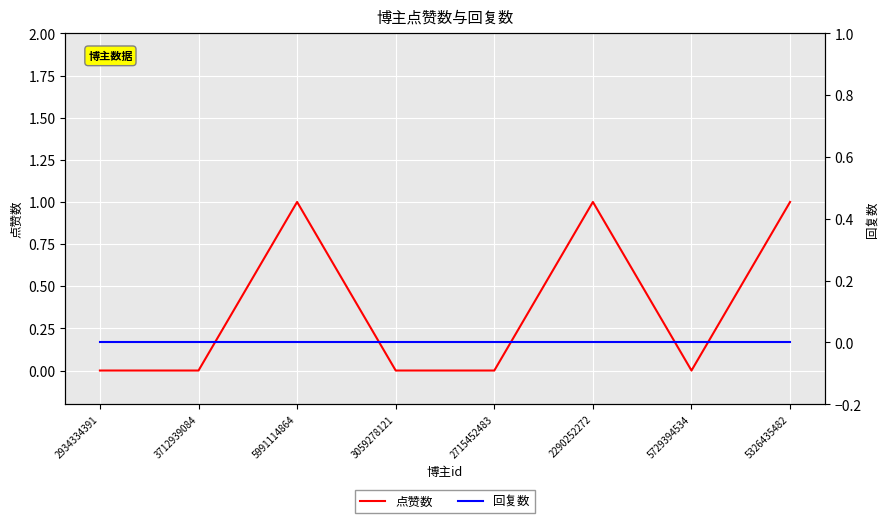

What is the label of the 8th point from the left?

5326435482